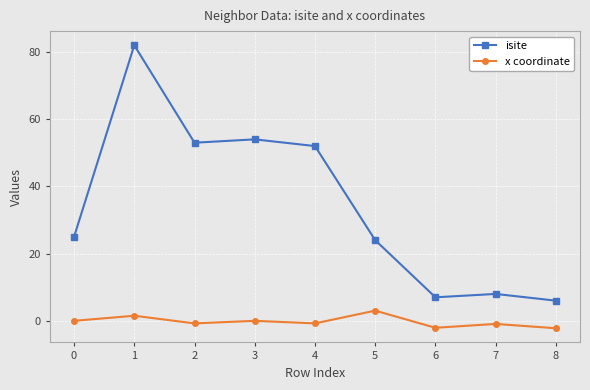

True or false: x coordinate and isite cross at least once.

False